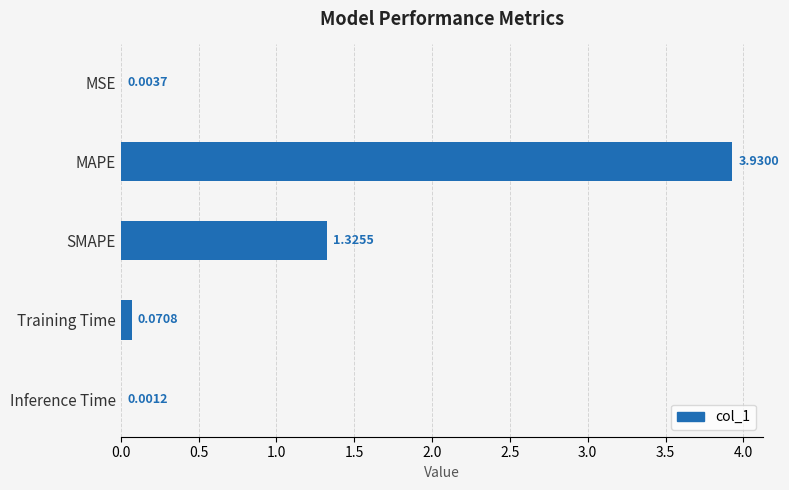

At which label is the value closest to 1?

SMAPE